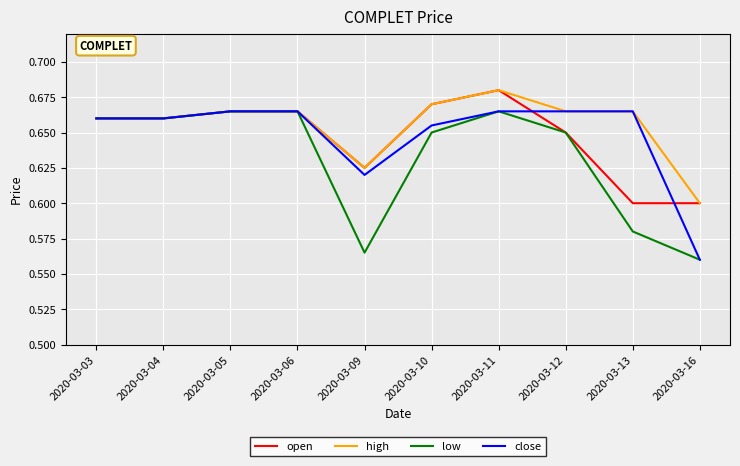

Where is low nearest to the value 0?

2020-03-16